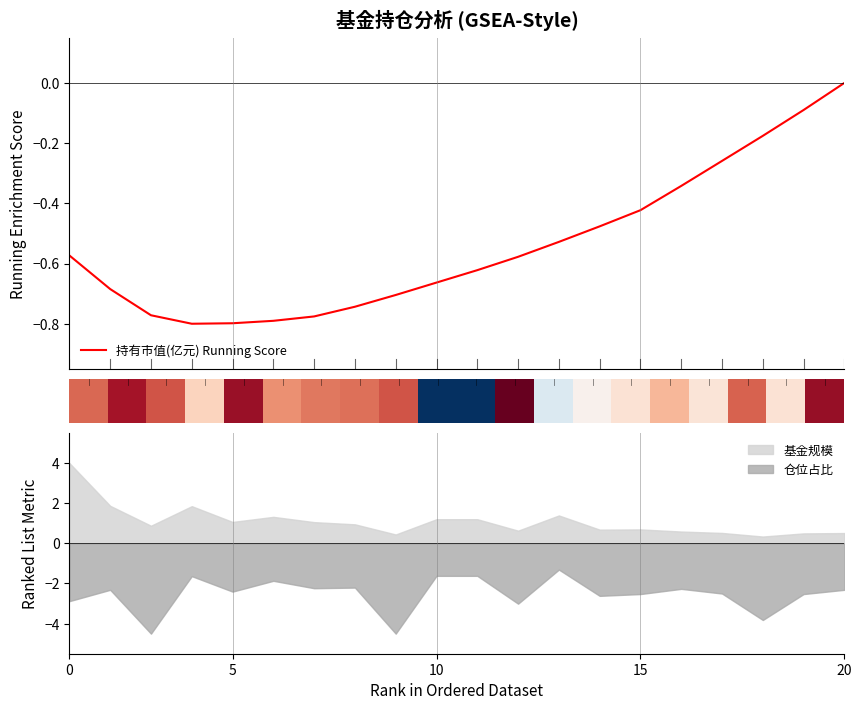

Is it true that 仓位占比 equals -1.6 at 10?

True